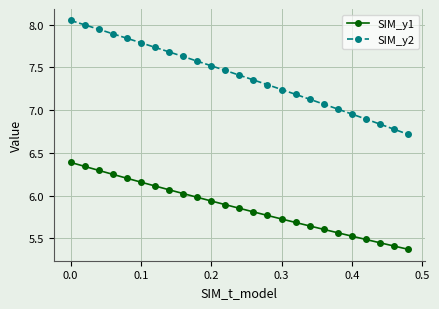

What is the difference between the second highest and second lowest values in the SIM_y1 series?

0.9